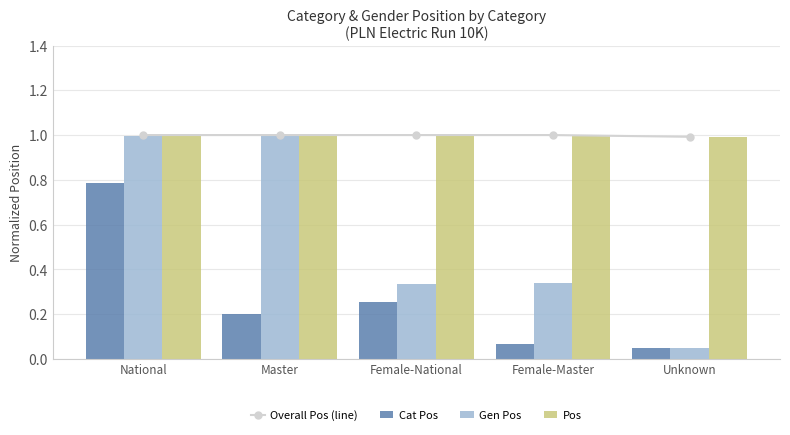

At how many categories does at least one series exceed 0?

5